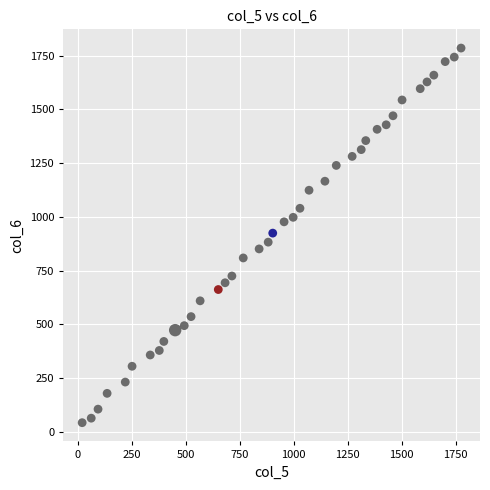

What is the range of X values (max minus min)?

1753.5